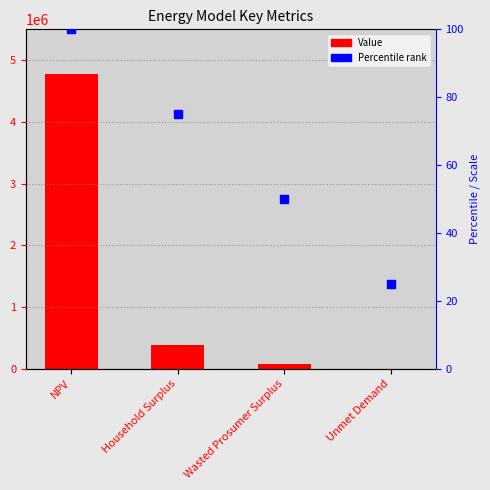

At how many categories does at least one series exceed 188471?

2